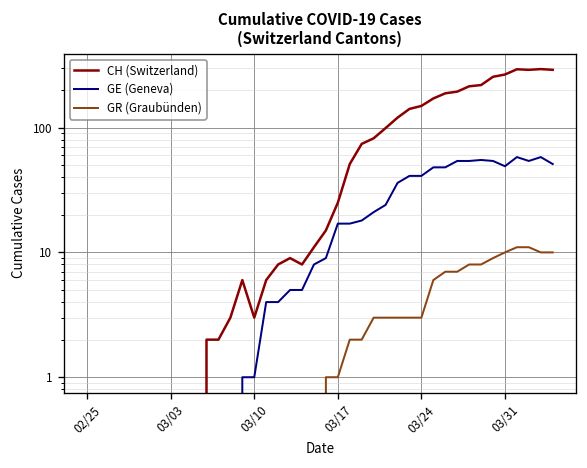

True or false: GR (Graubünden) has a value of 3 at 22.

False